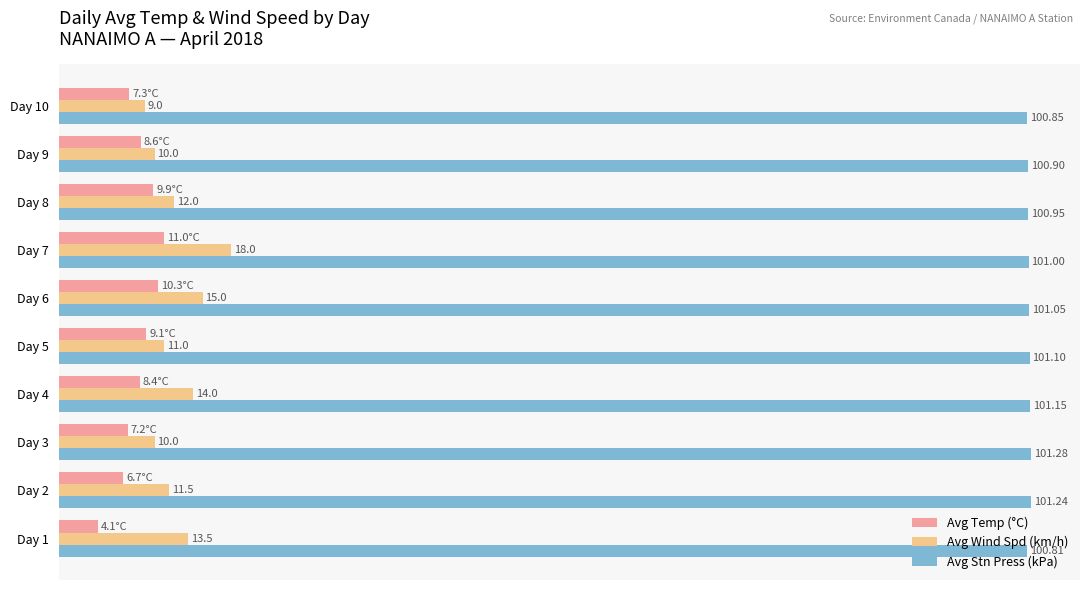

Rank the categories by Avg Stn Press (kPa) value from lowest to highest.

Day 1, Day 10, Day 9, Day 8, Day 7, Day 6, Day 5, Day 4, Day 2, Day 3